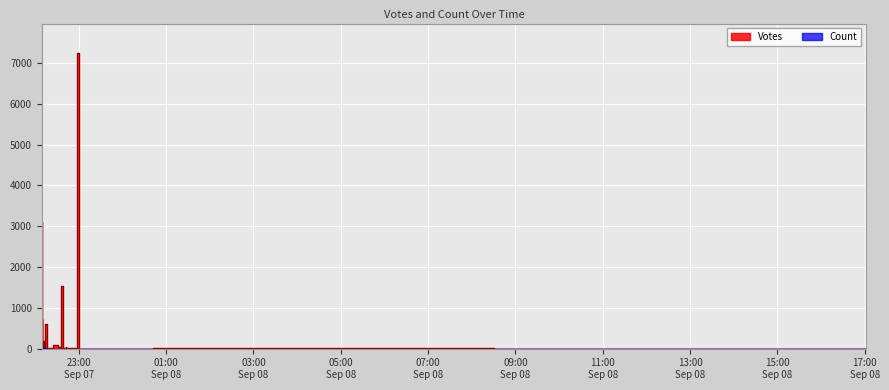

Which has a higher value, 27 or 7?

7